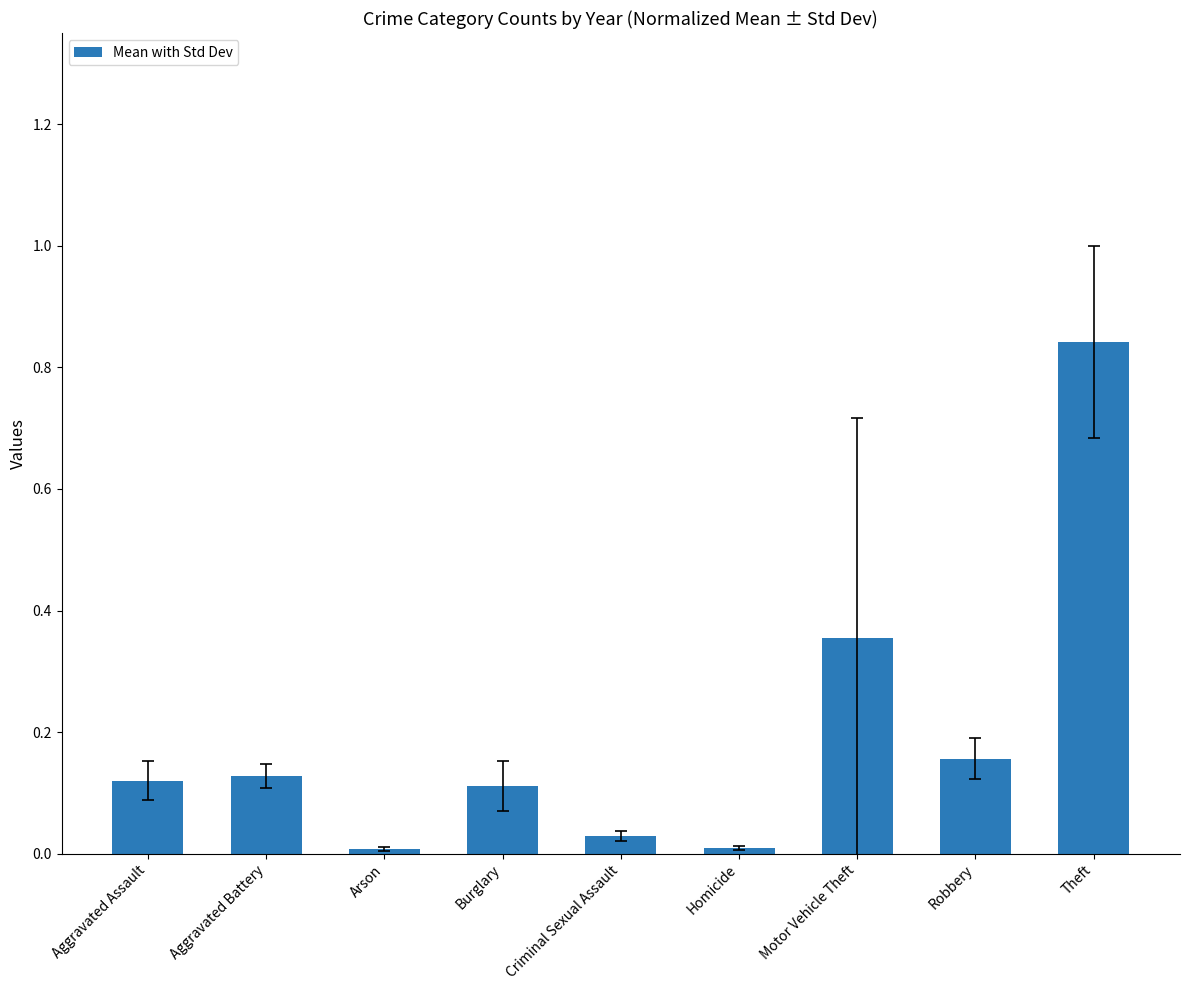

What is the label of the 7th bar from the right?

Arson